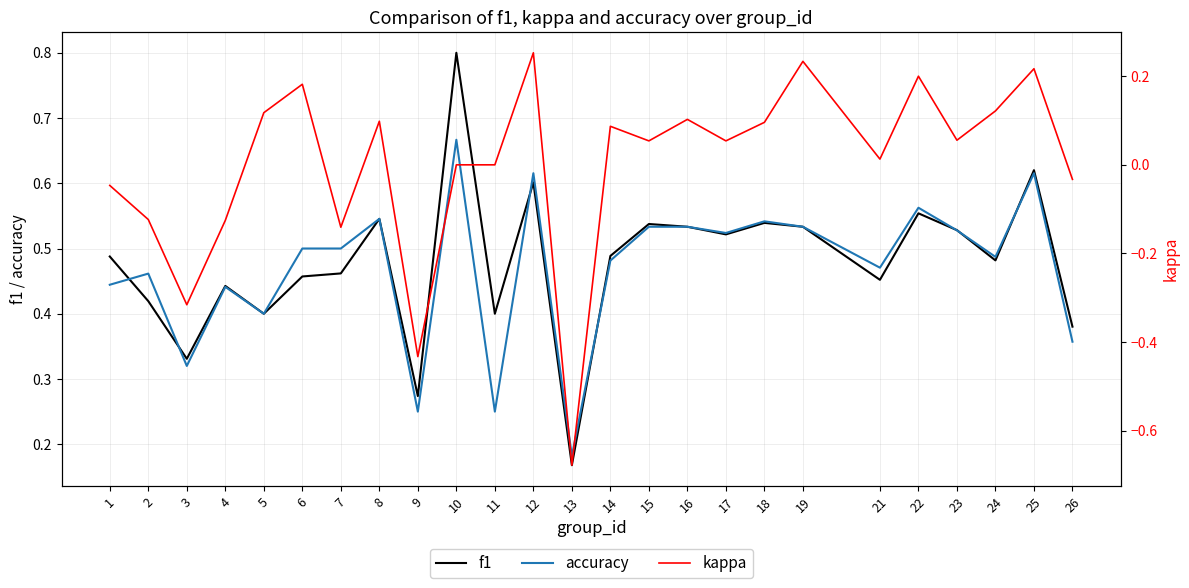

What is the average value of the accuracy series?

0.5